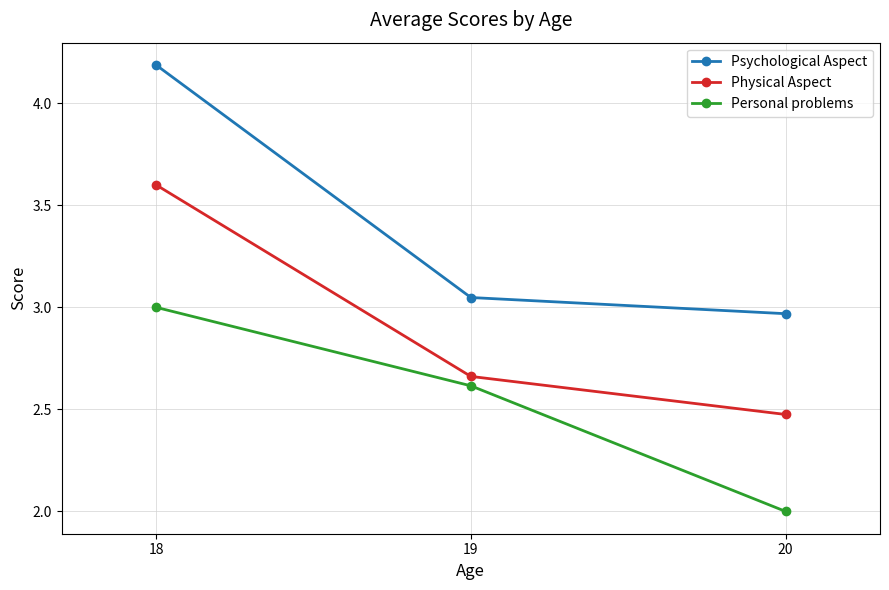

Rank the series at 18 from lowest to highest value.

Personal problems, Physical Aspect, Psychological Aspect